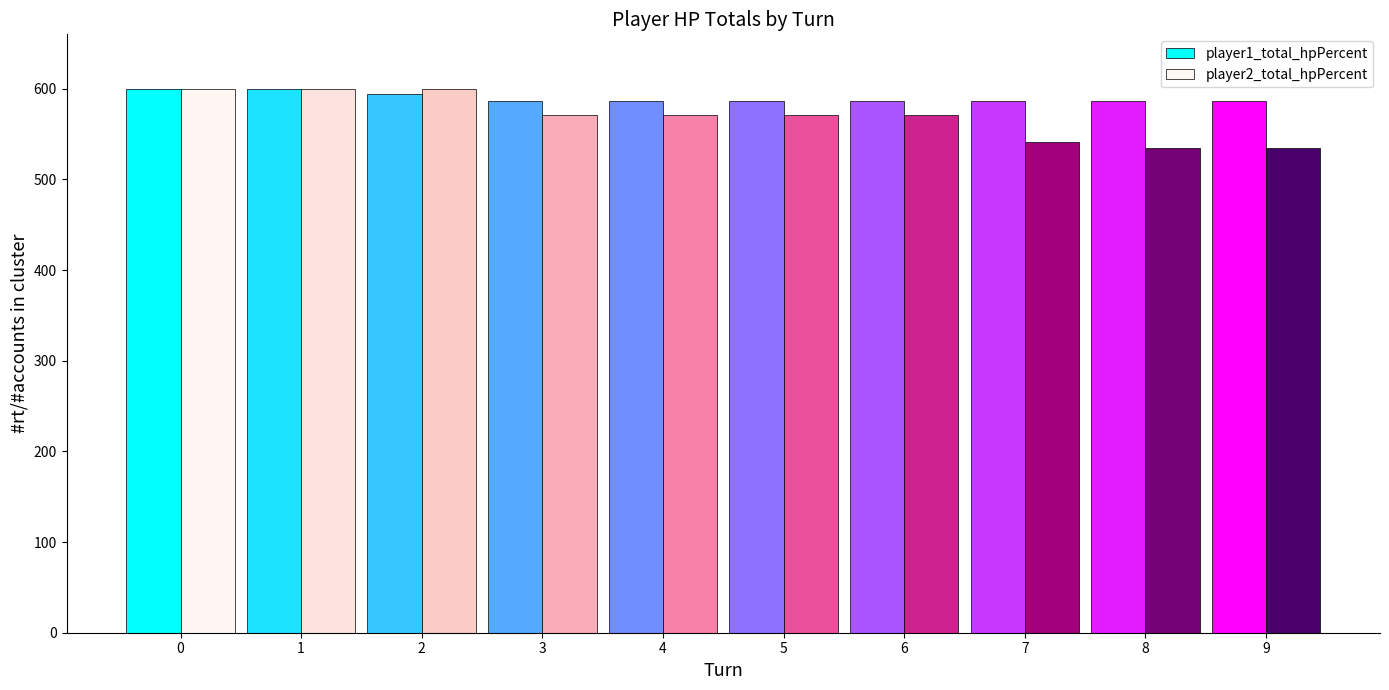

How many distinct data groups are displayed?

2